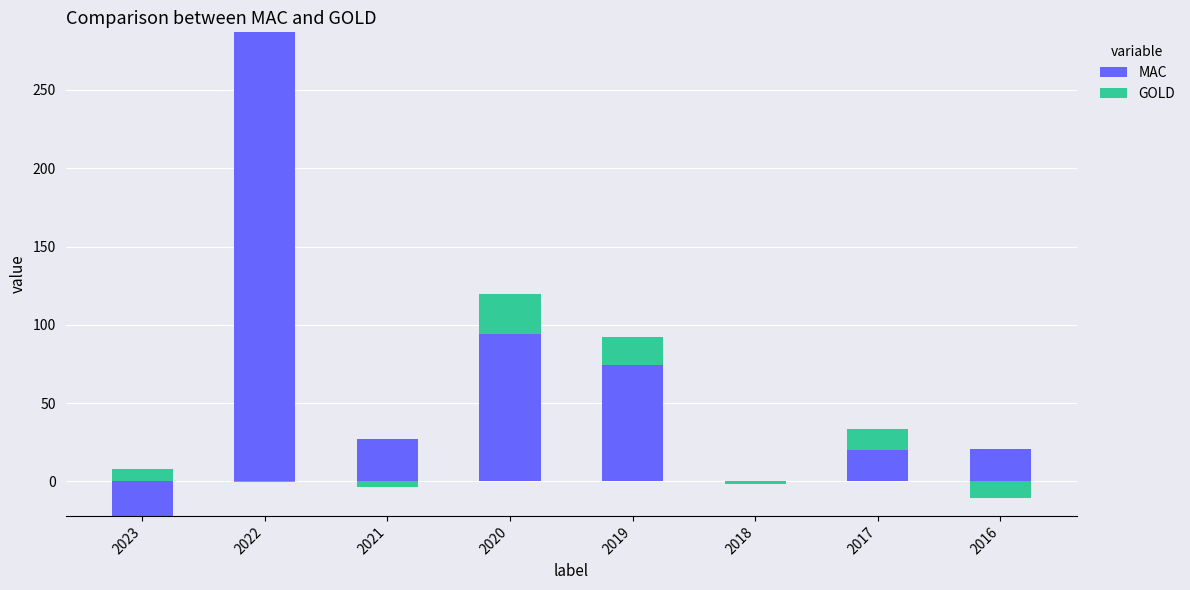

At which category is the sum across all series the highest?

2022